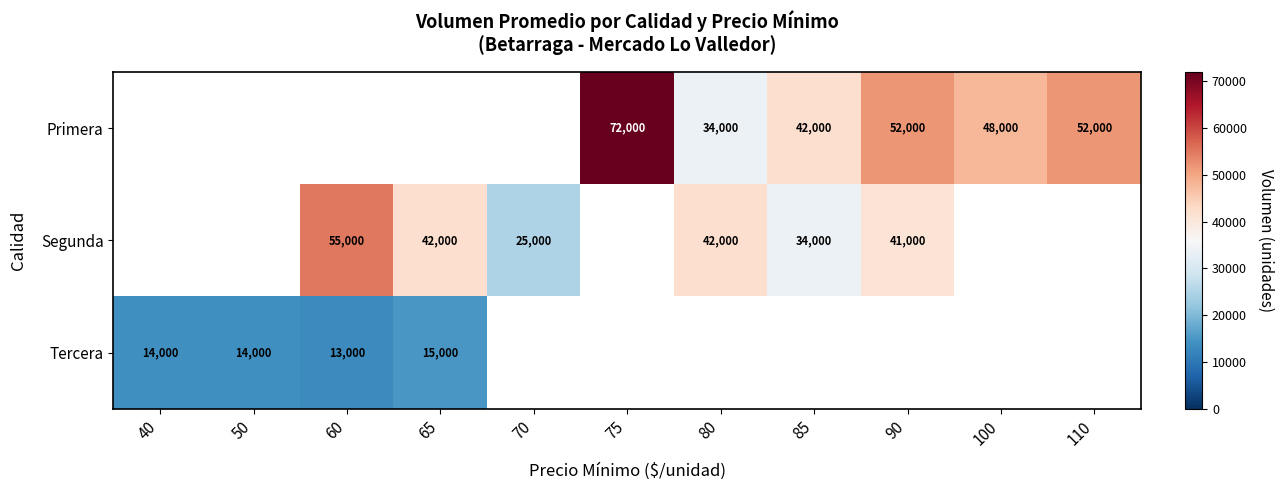

How many distinct data groups are displayed?

3